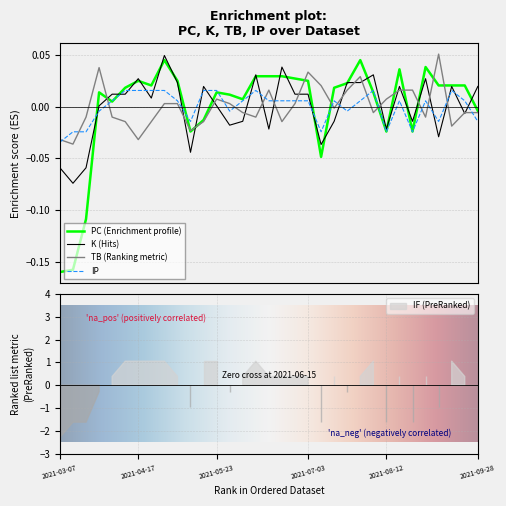

List the series in order of their peak value, highest first.

TB, K, PC, IP